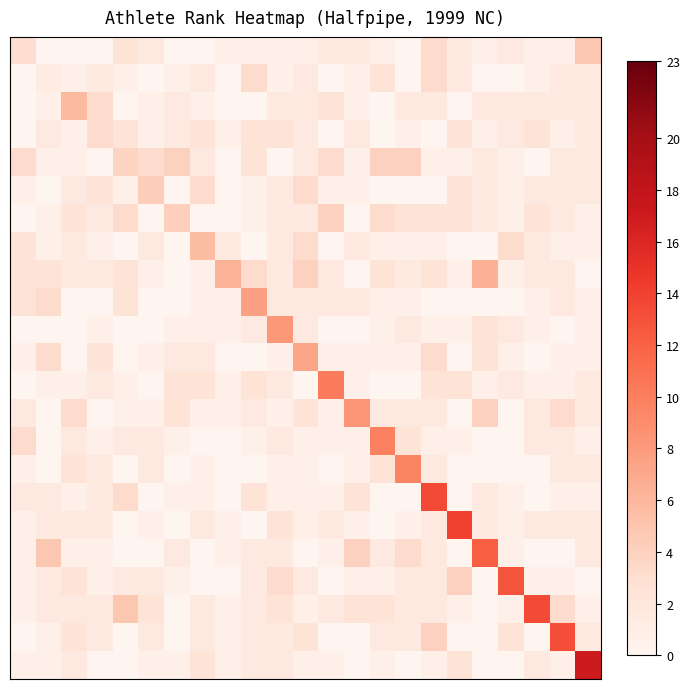

At how many categories does at least one series exceed 4?

21